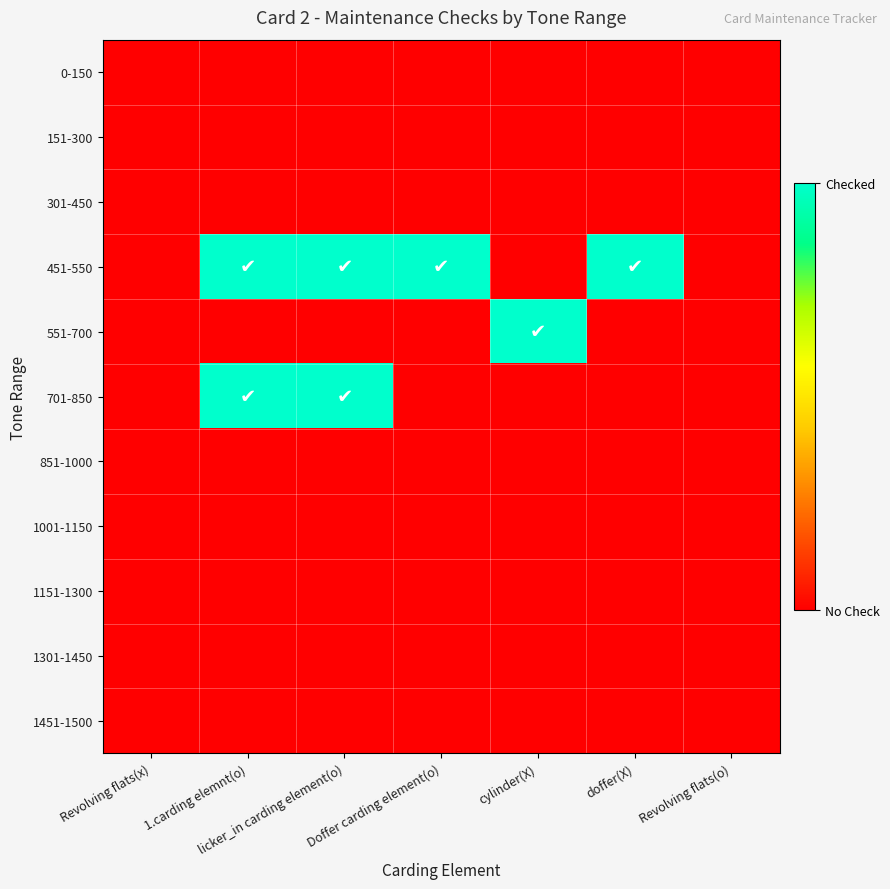

How many data points does each series have?

7